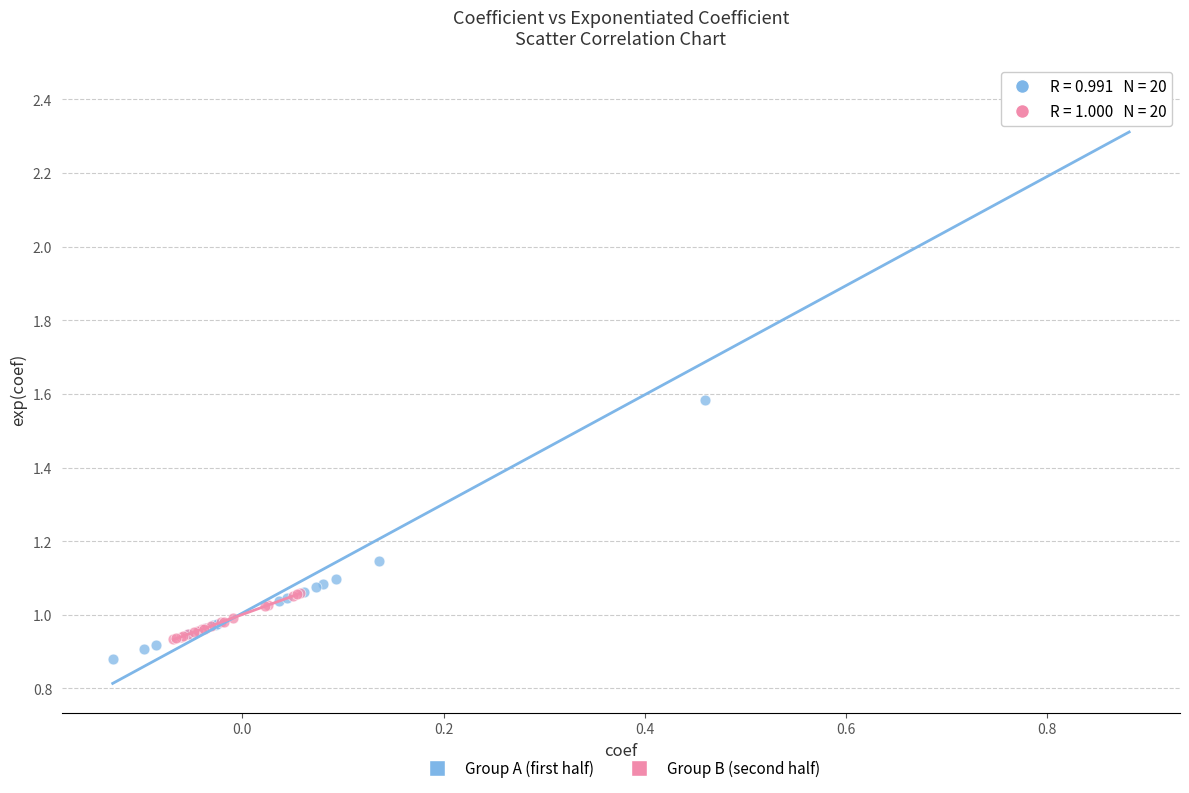

Which series has the widest spread of Y values?

Group A (first half)